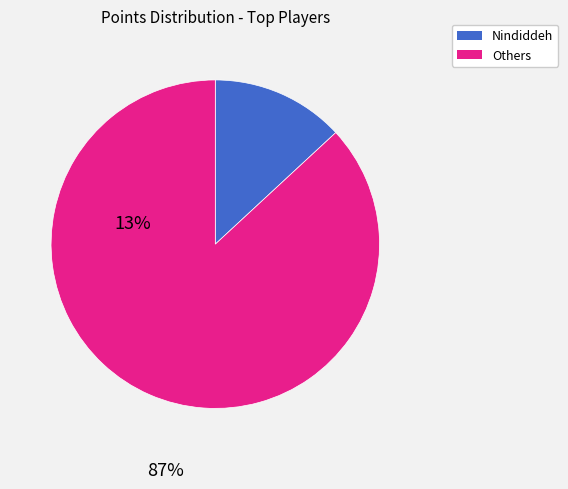

Is the sum of Others and Nindiddeh greater than half?

Yes